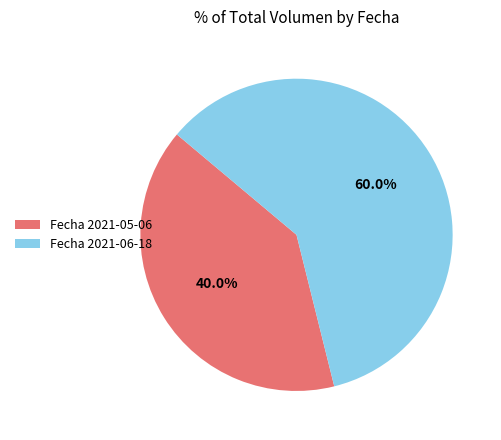

How many segments does this pie chart have?

2